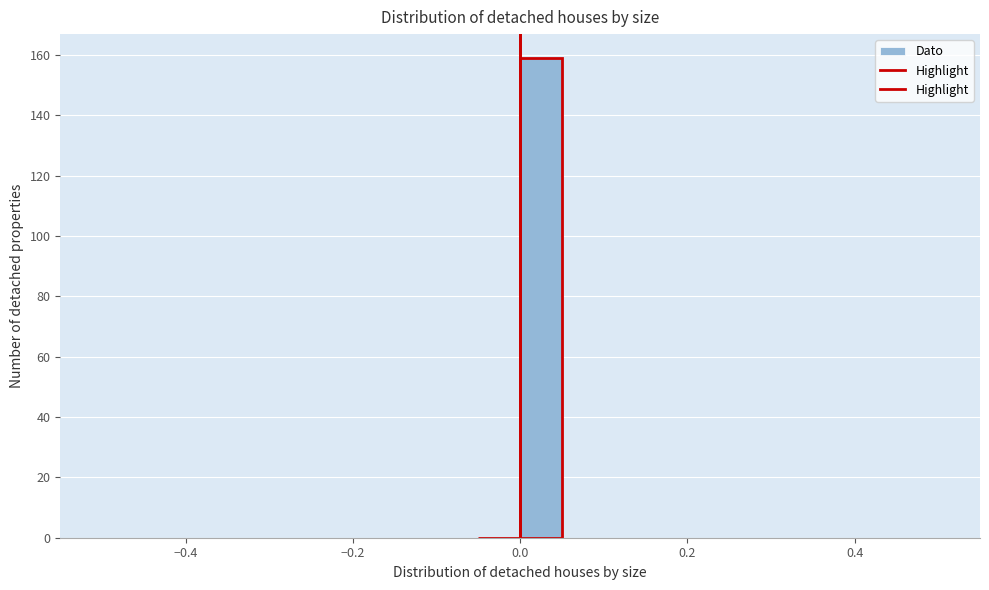

Around what value on the x-axis is the tallest bar? Give the approximate position of its centre, as read against the axis.

0.02